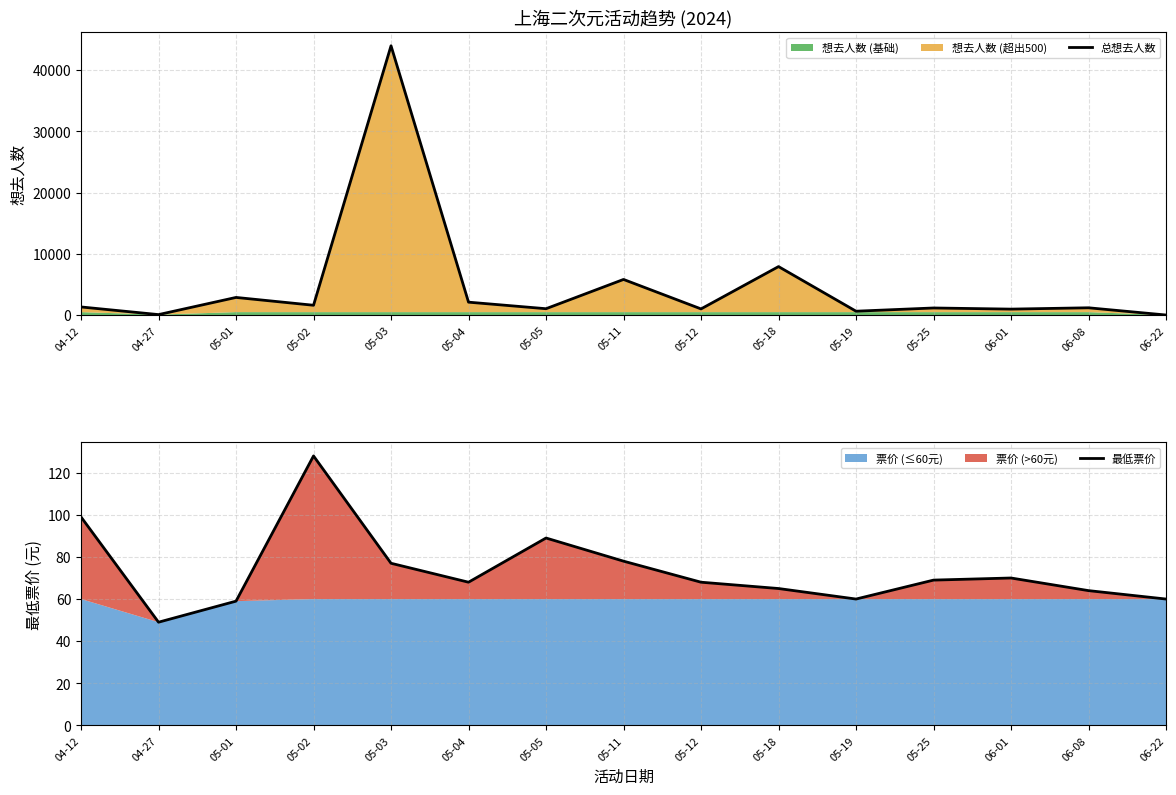

At which label does 总想去人数 reach its peak?

05-03